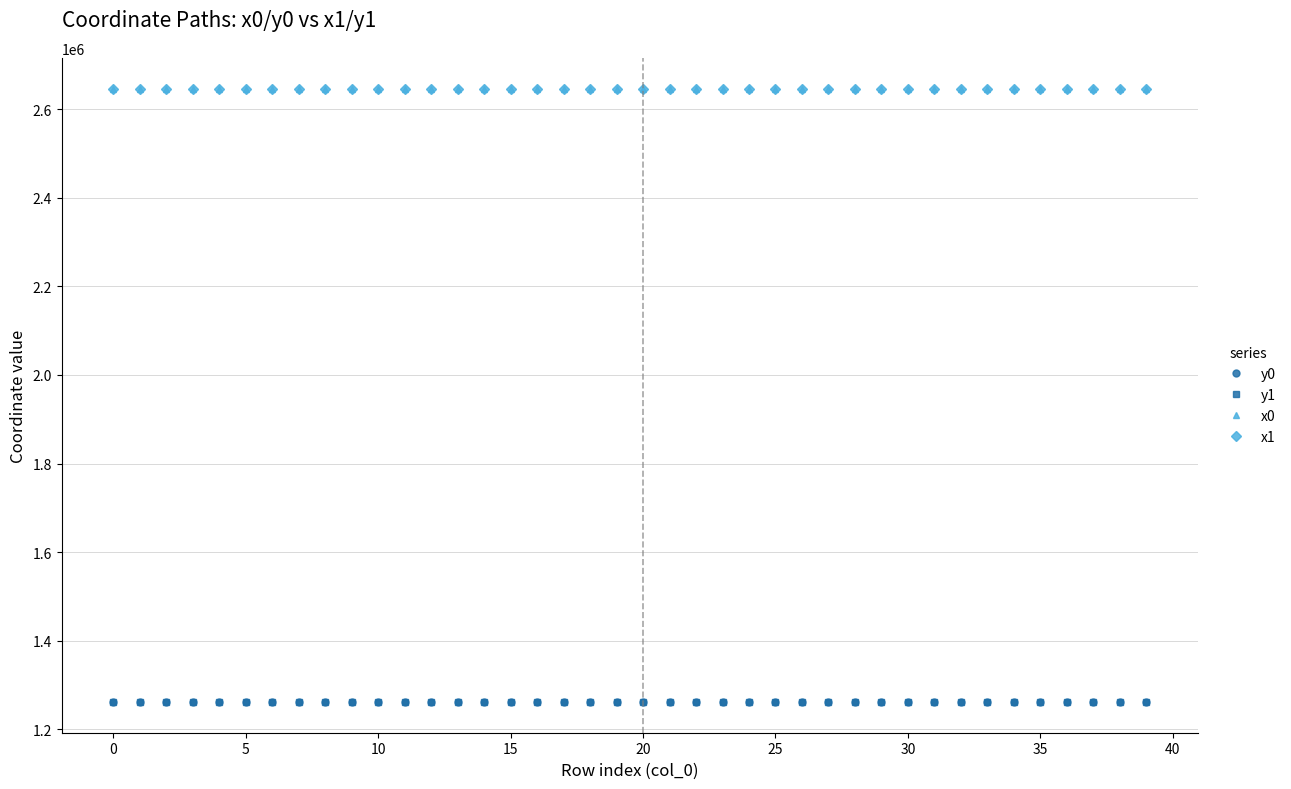

At how many categories does at least one series exceed 1965701?

40